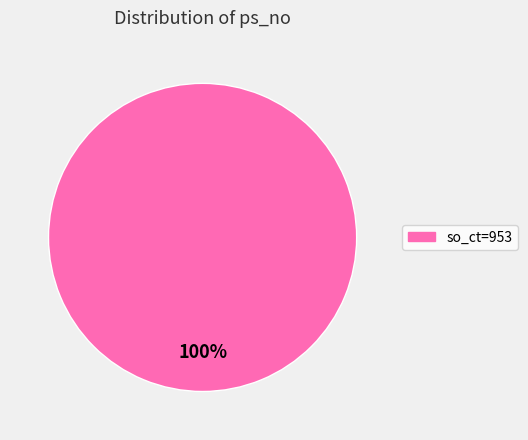

Is there a majority slice in this chart?

Yes